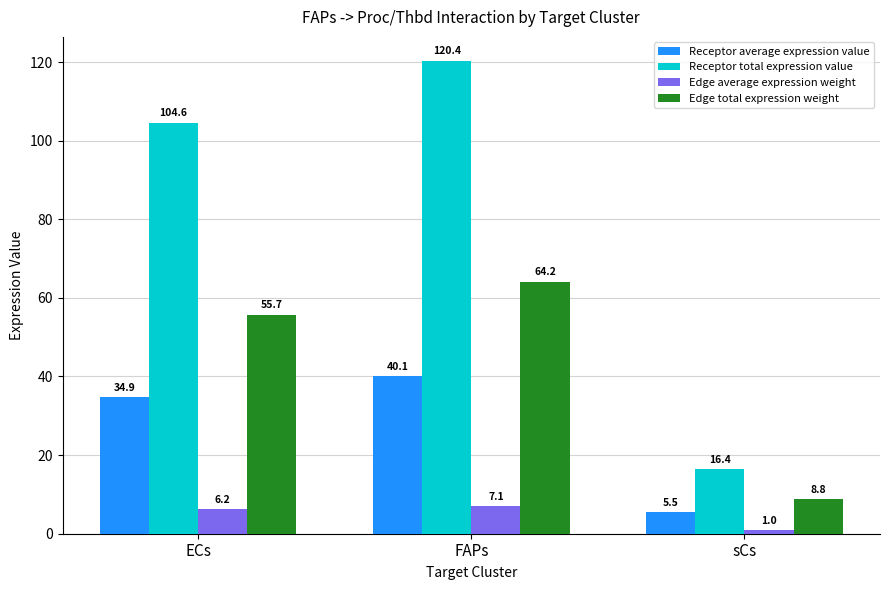

The value of Edge average expression weight at ECs is 6.2. True or false?

True